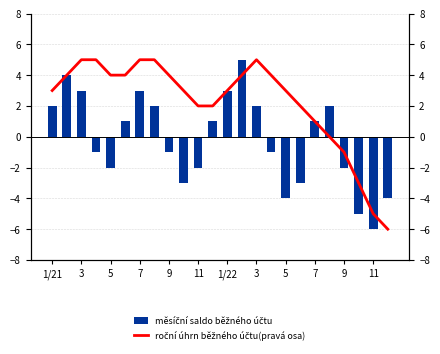

What is the sum of all měsíční saldo běžného účtu values?

-5